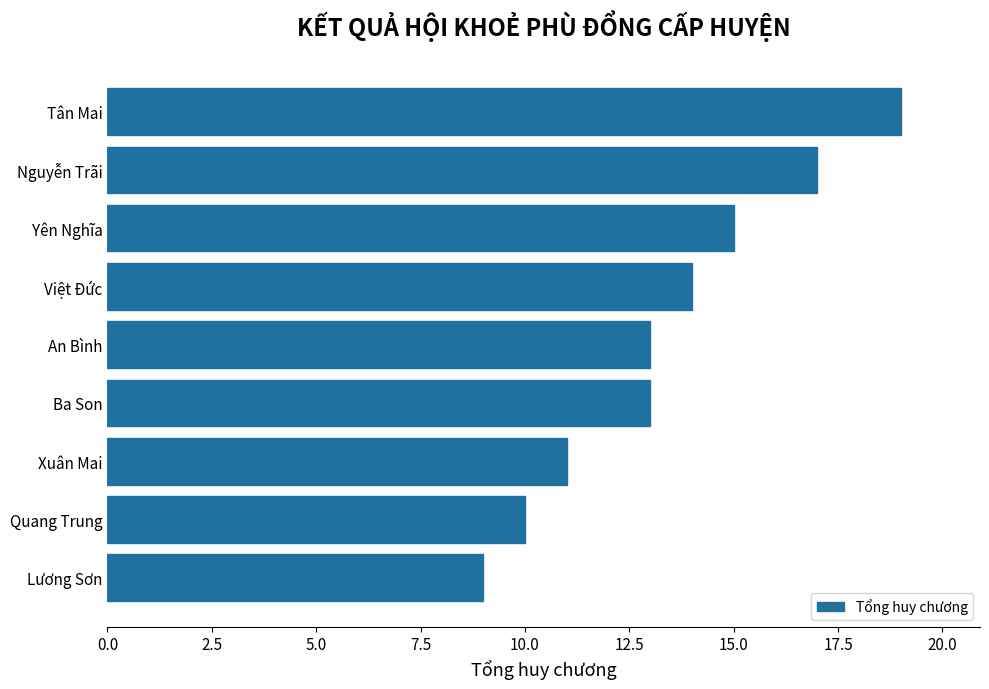

Which has a higher value, Xuân Mai or An Bình?

An Bình